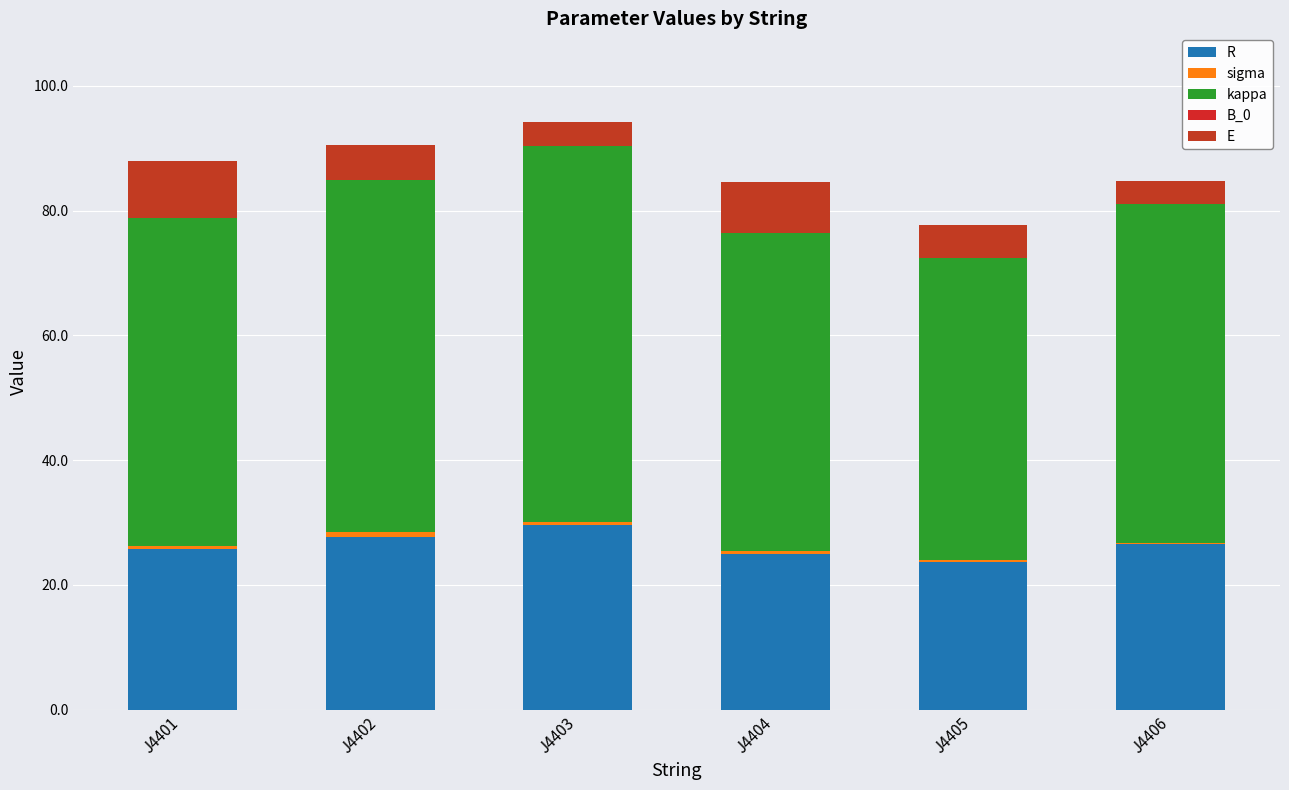

Which series has the largest total across all categories?

kappa